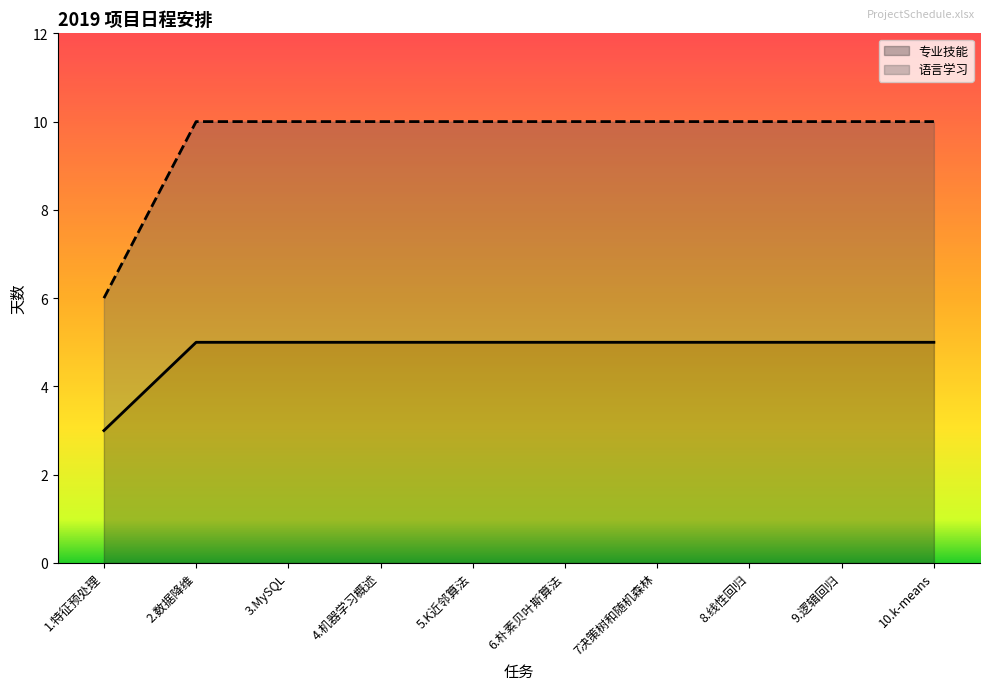

What is the value of the 专业技能 point at the 6th from the left?

5